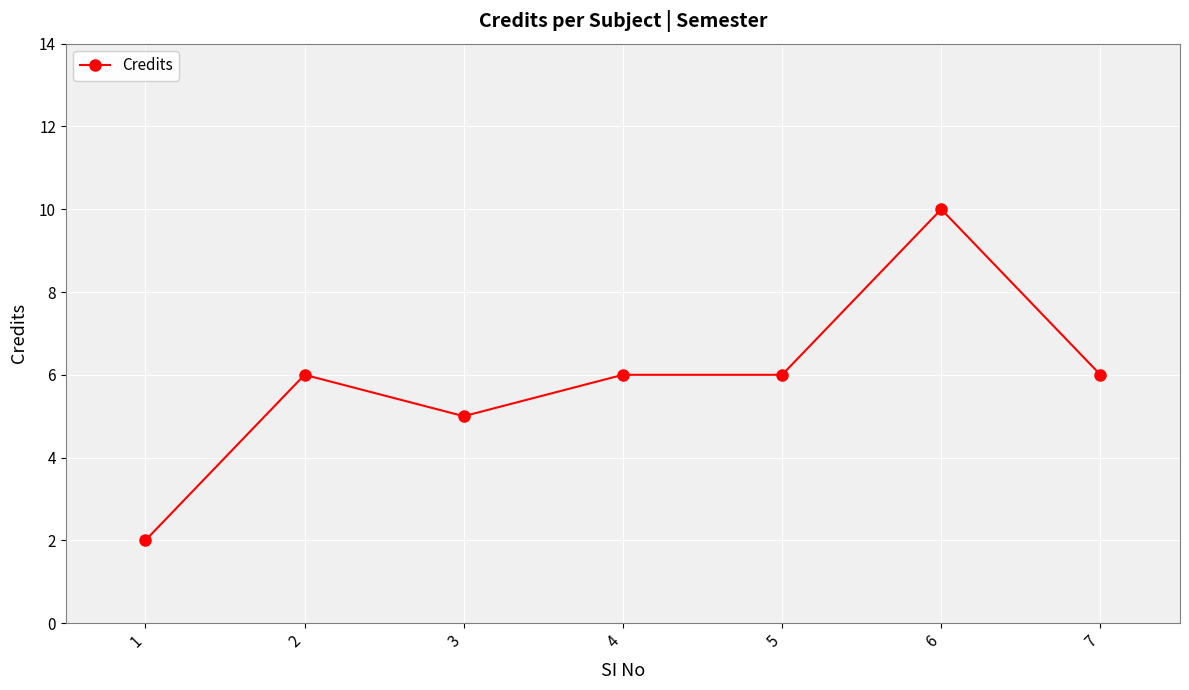

The value at 7 is 6. True or false?

True